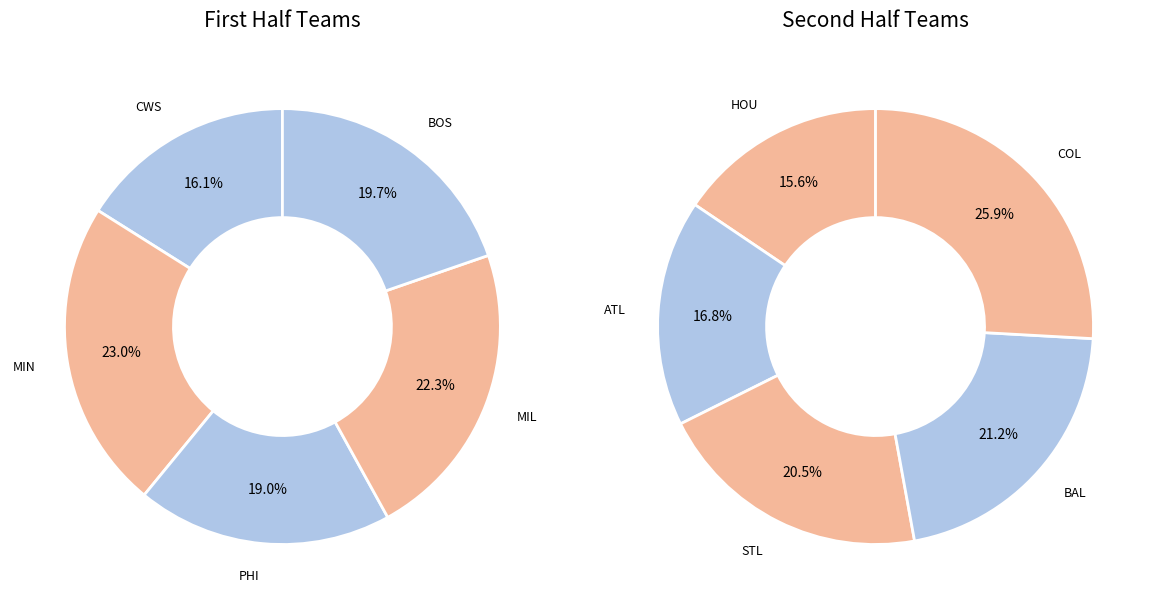

Does any single category account for the majority?

No